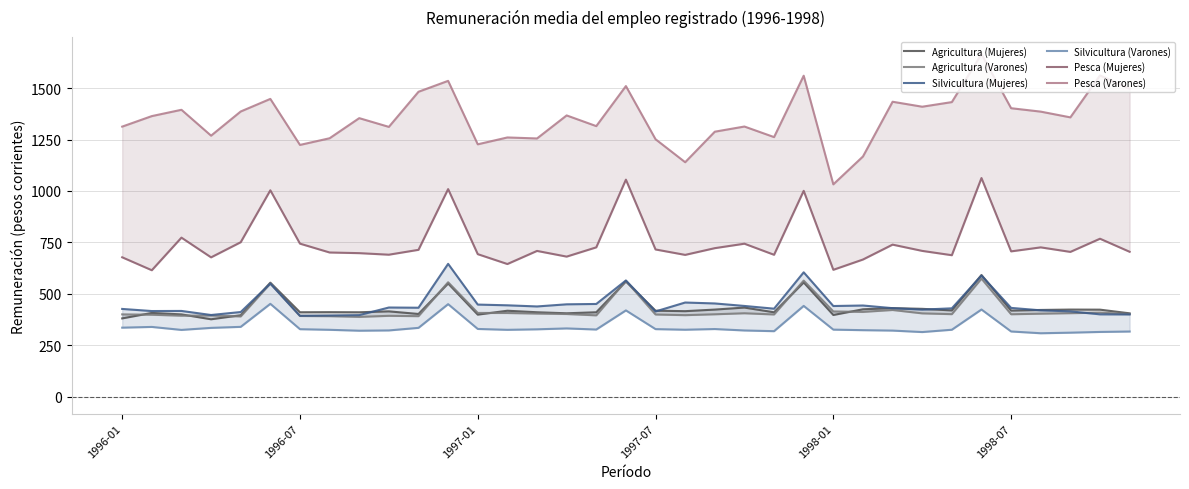

Is the value of Pesca (Varones) at 17 greater than the value of Silvicultura (Varones) at 1996-07?

Yes